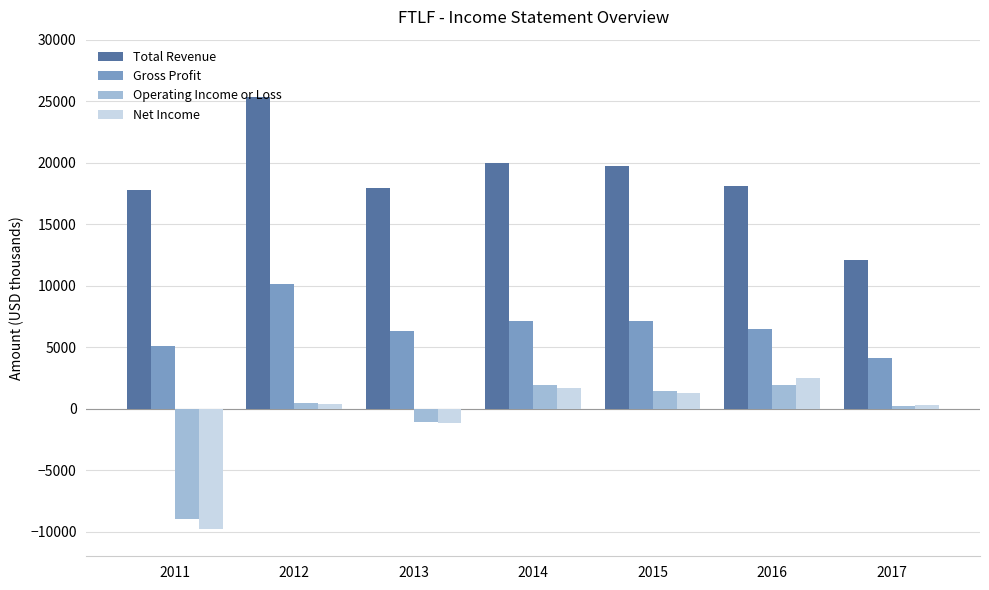

Rank the series by their maximum value, from lowest to highest.

Operating Income or Loss, Net Income, Gross Profit, Total Revenue